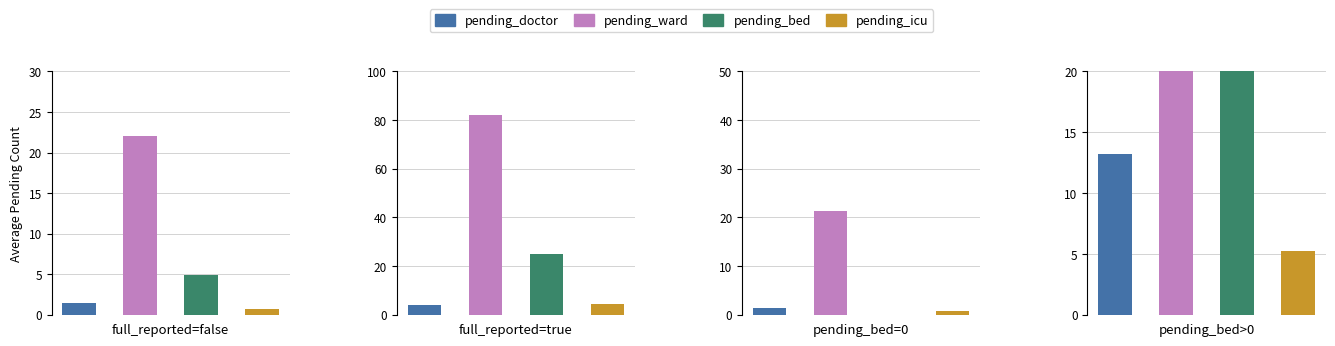

True or false: pending_icu has a value of 1.1 at 0.

False